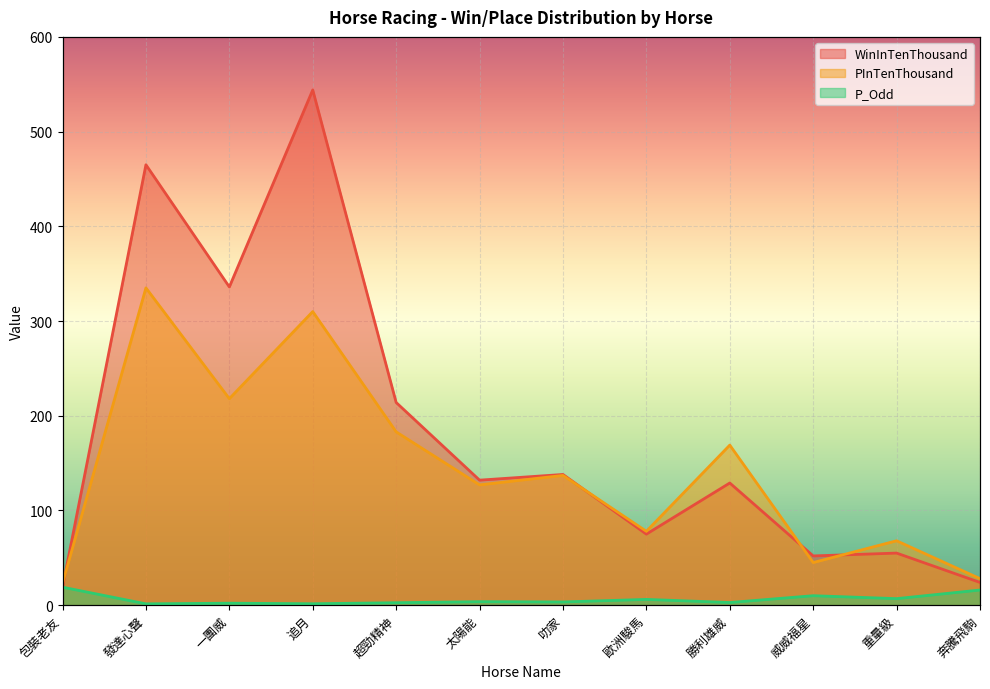

In WinInTenThousand, how many points are lower than both neighbors (excluding endpoints)?

4